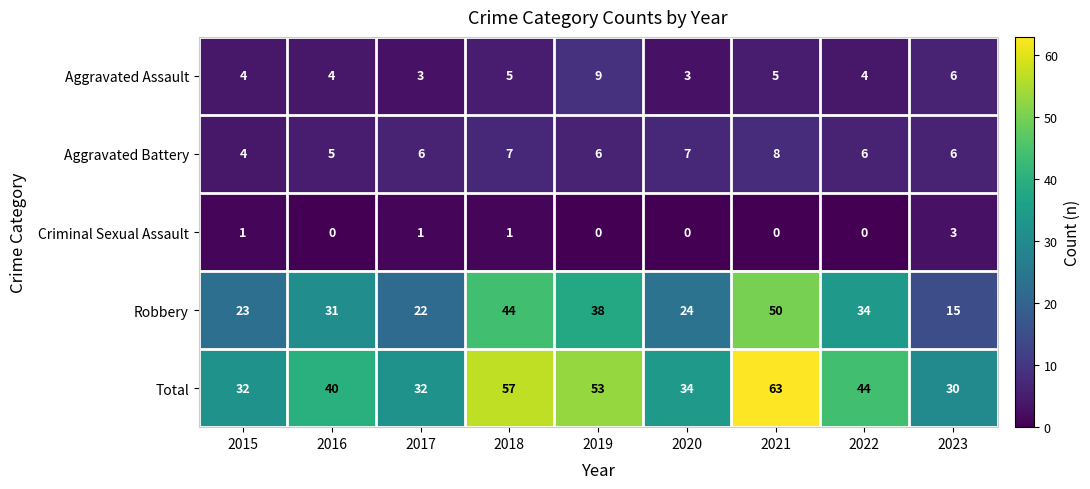

What is the highest value of the Robbery series?

50